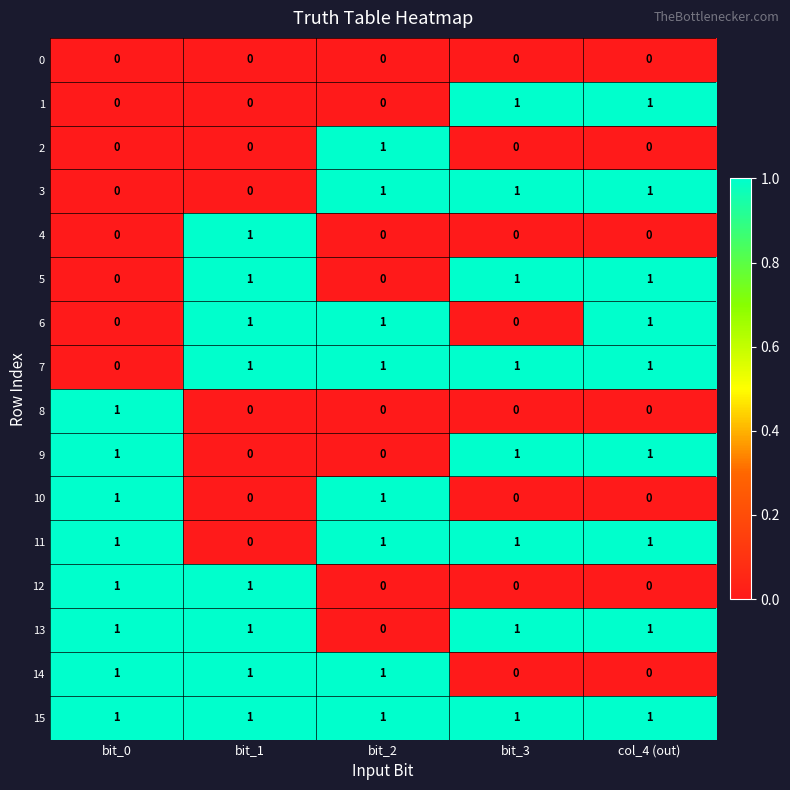

How many 9 values are between 0 and 1?

5